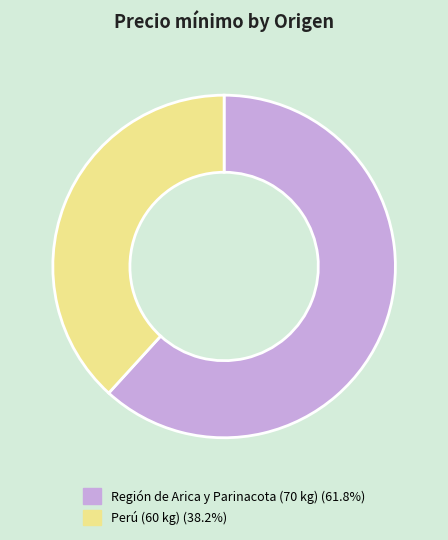

Which category has the smallest portion of the pie?

Perú (60 kg)